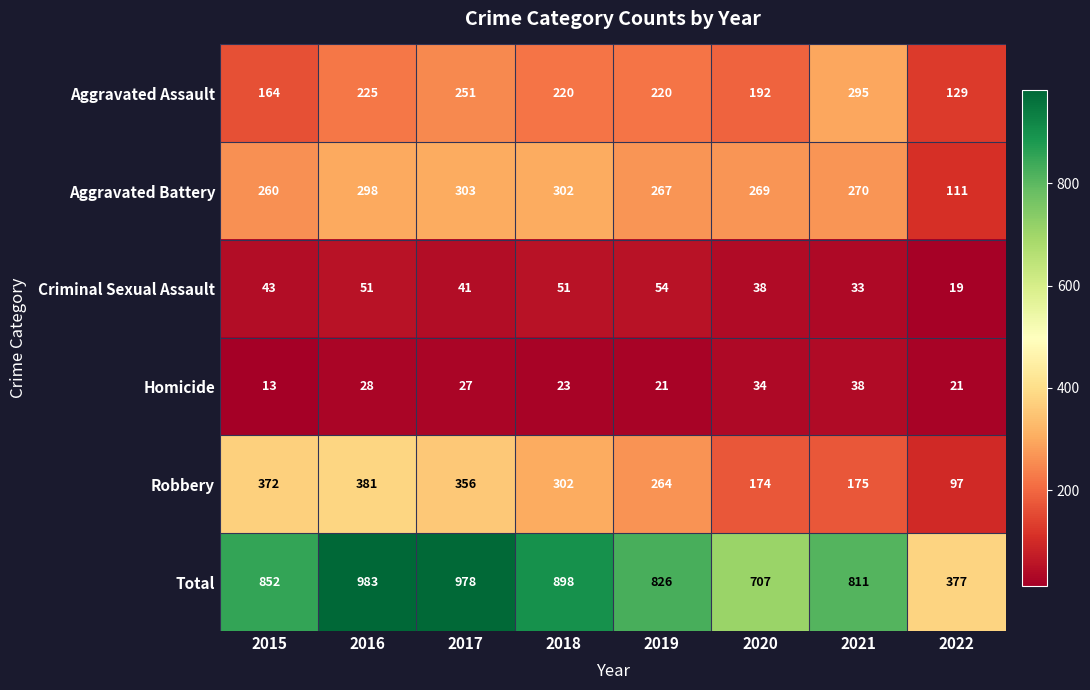

At which category is the sum across all series the highest?

2016